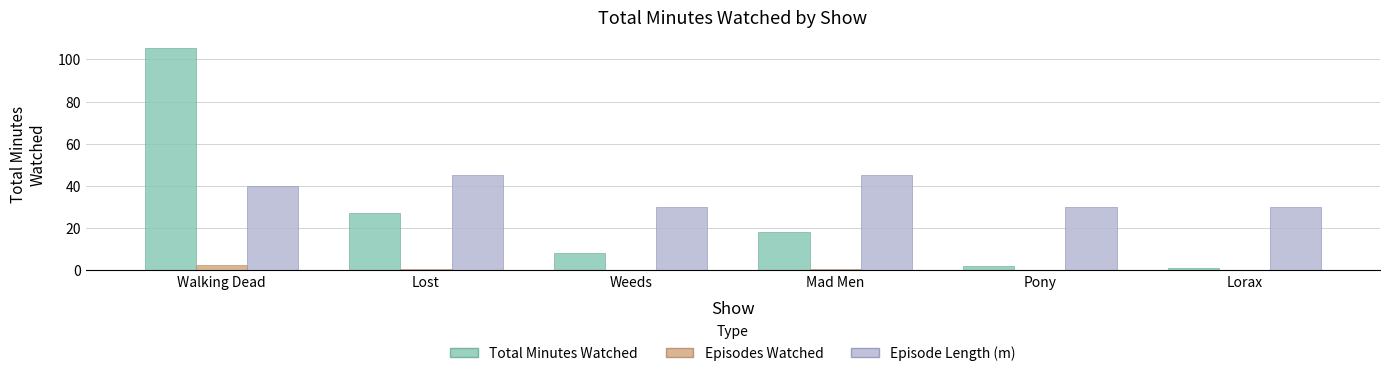

True or false: Episode Length (m) has a value of 49.4 at Pony.

False